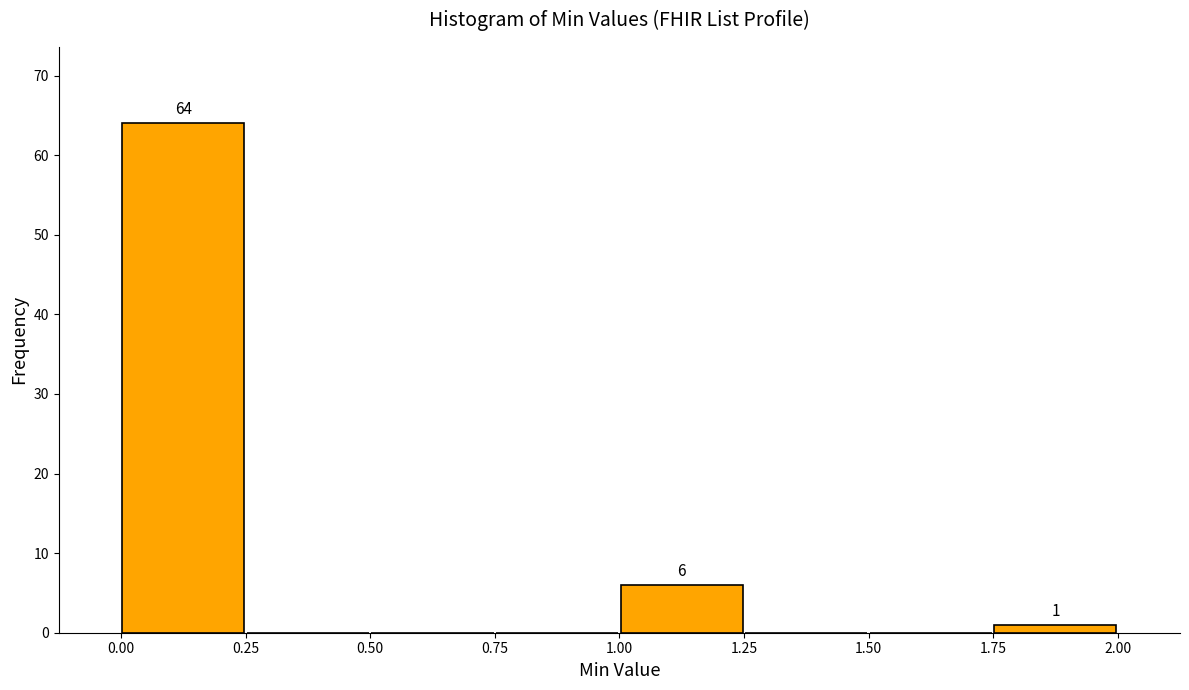

Over which range of the x-axis is the bar tallest?

0.00 to 0.25